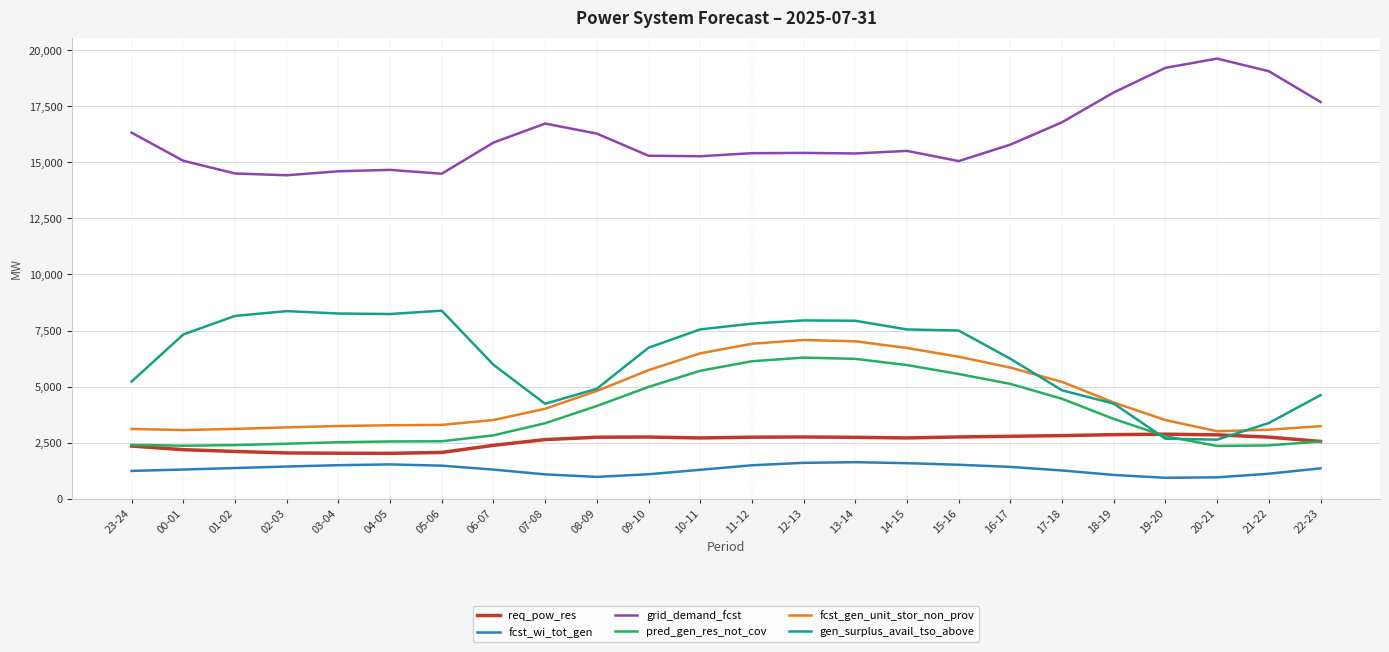

Which series changed the most between 00-01 and 15-16?

fcst_gen_unit_stor_non_prov